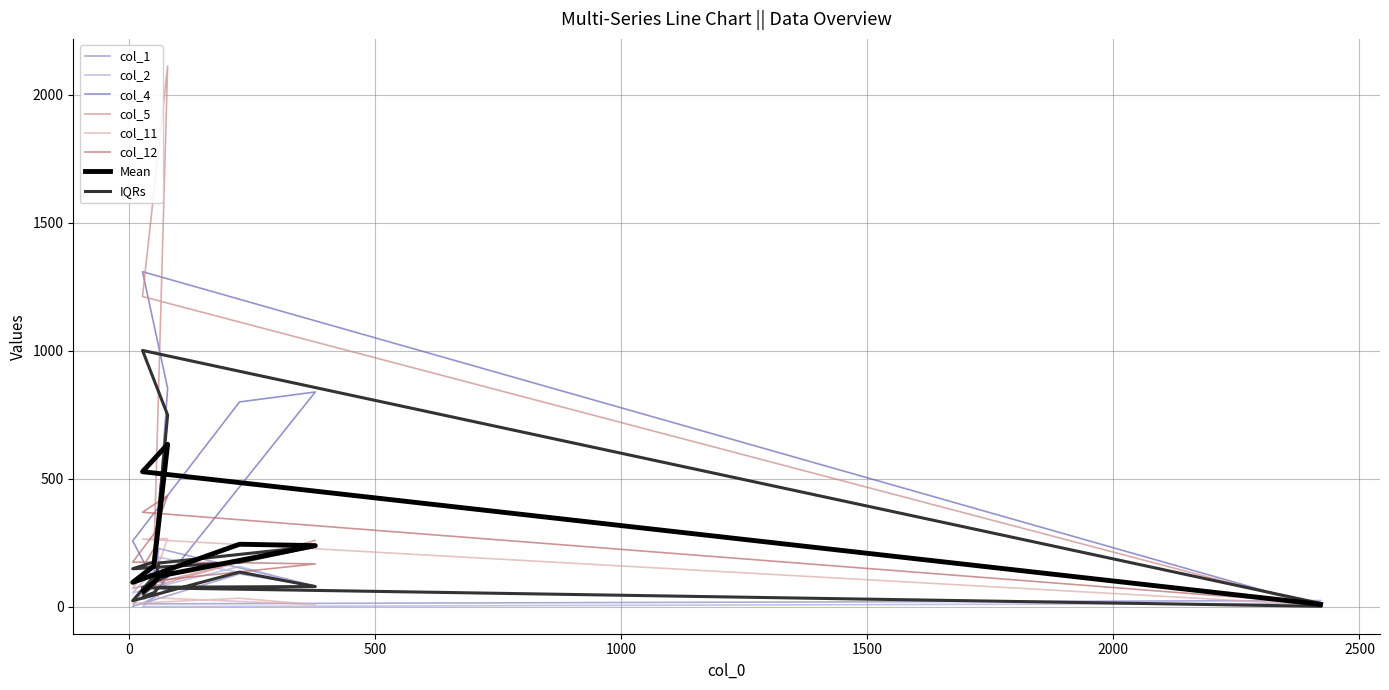

True or false: col_11 and col_12 intersect in this chart.

False